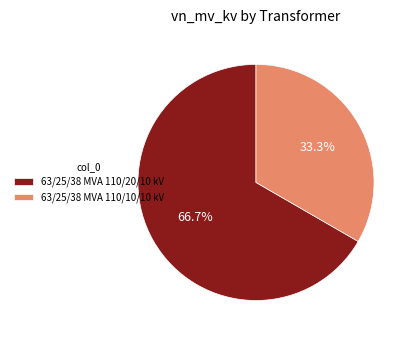

Is it true that 63/25/38 MVA 110/20/10 kV is 60% of the pie?

False